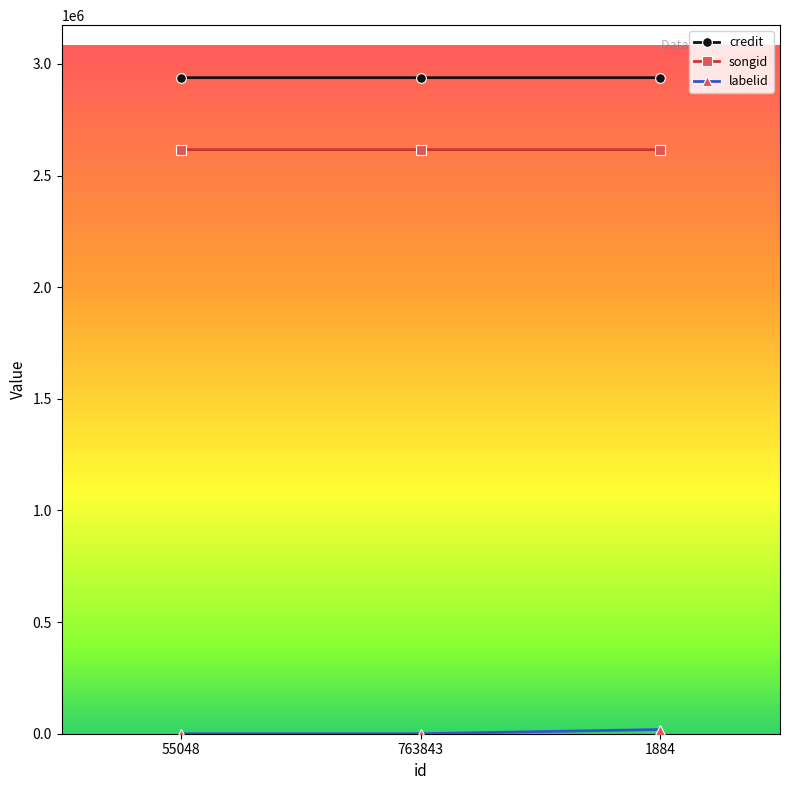

What is the sum of all credit values?

8815466